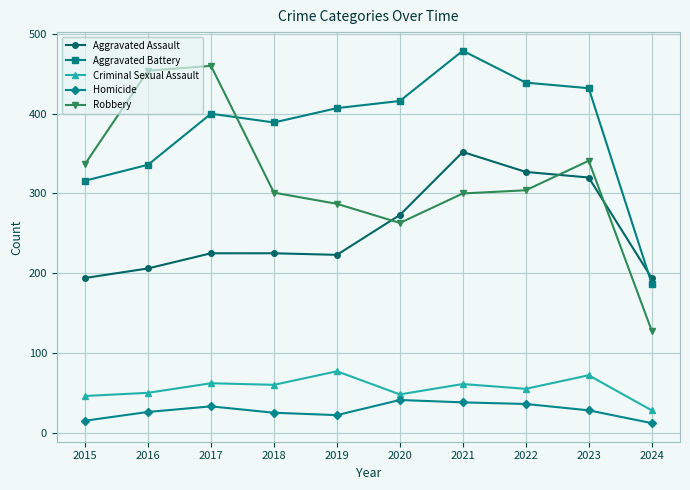

Is the value of Aggravated Battery at 2023 greater than the value of Criminal Sexual Assault at 2016?

Yes